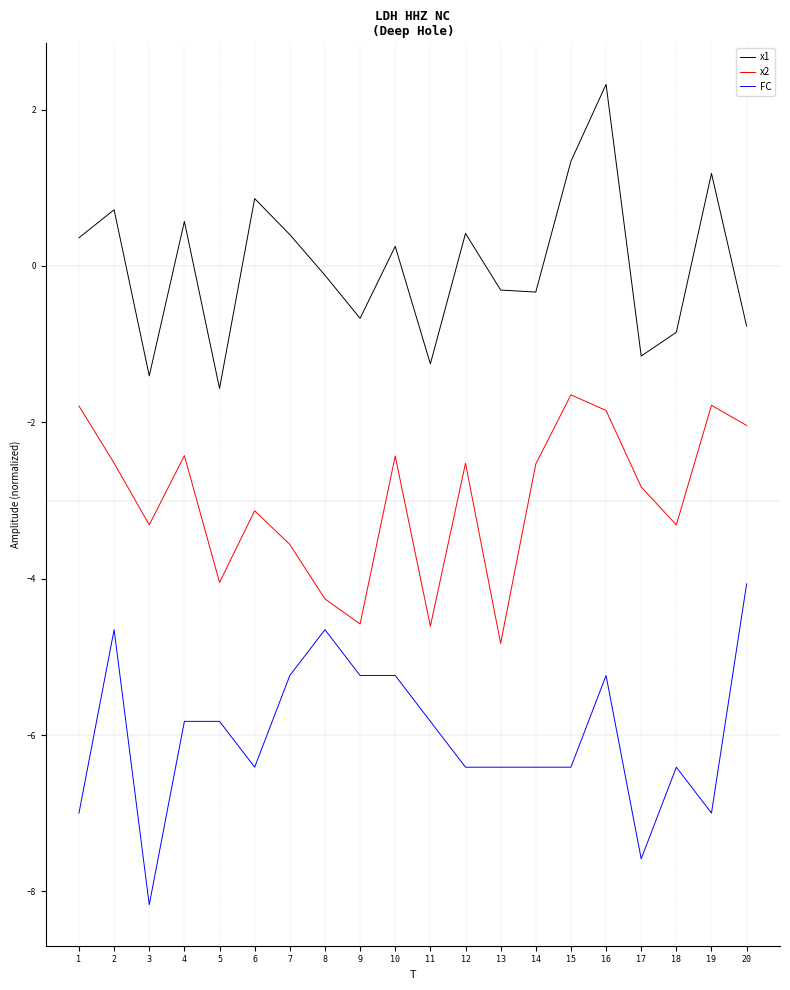

In x2, how many points are higher than both neighbors (excluding endpoints)?

6